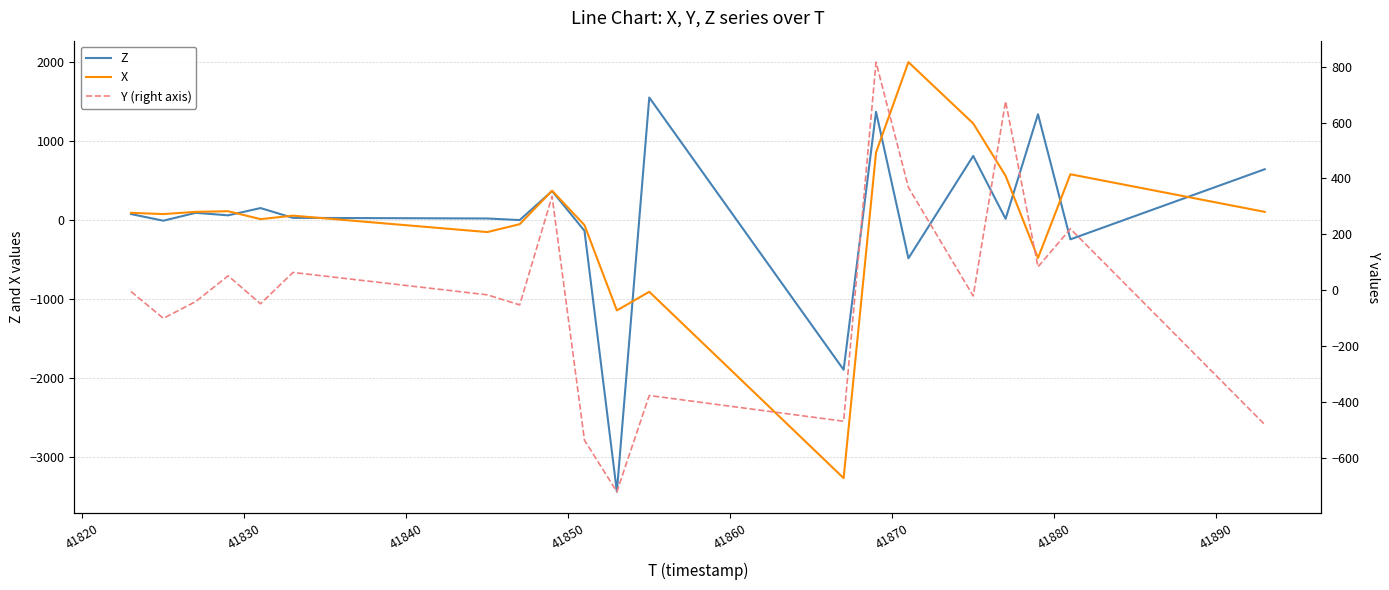

True or false: X and Z cross at least once.

True